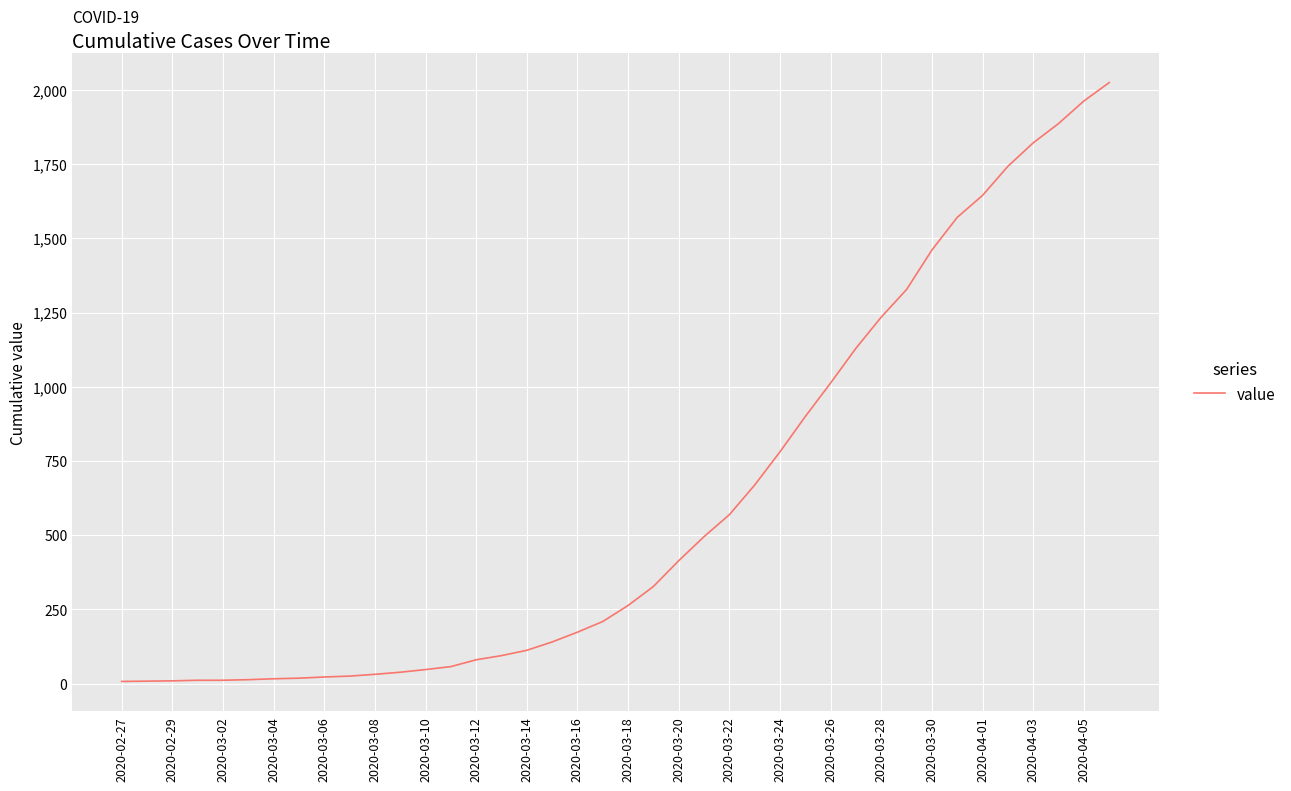

What is the maximum value shown in the chart?

2025